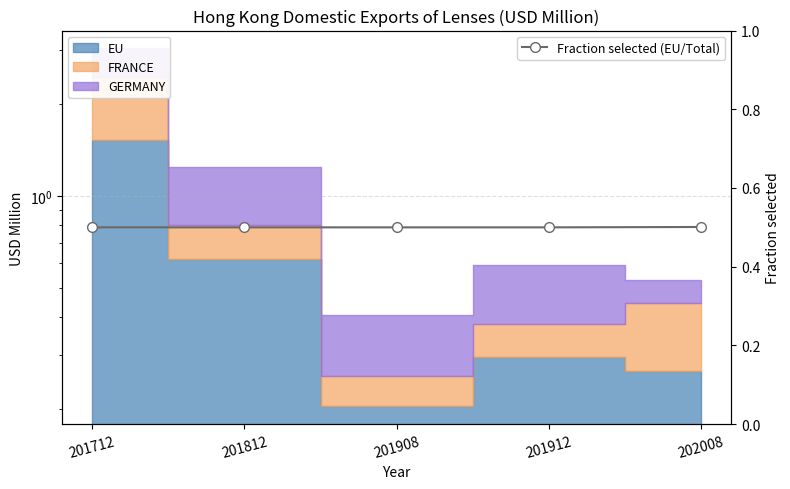

Read the value at 201812.

0.5